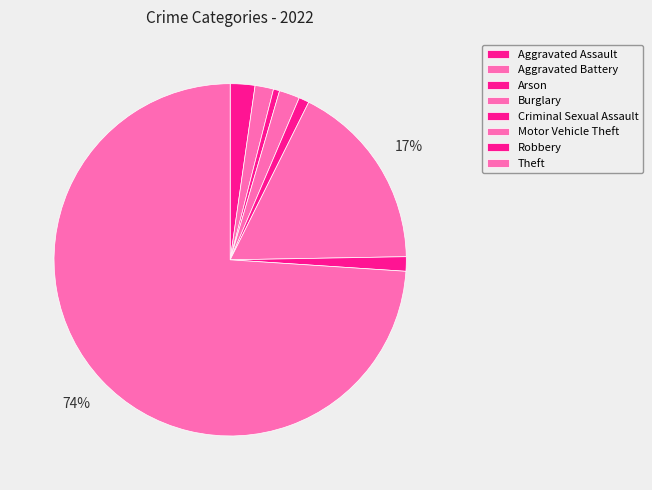

True or false: Aggravated Battery accounts for 13% of the total.

False